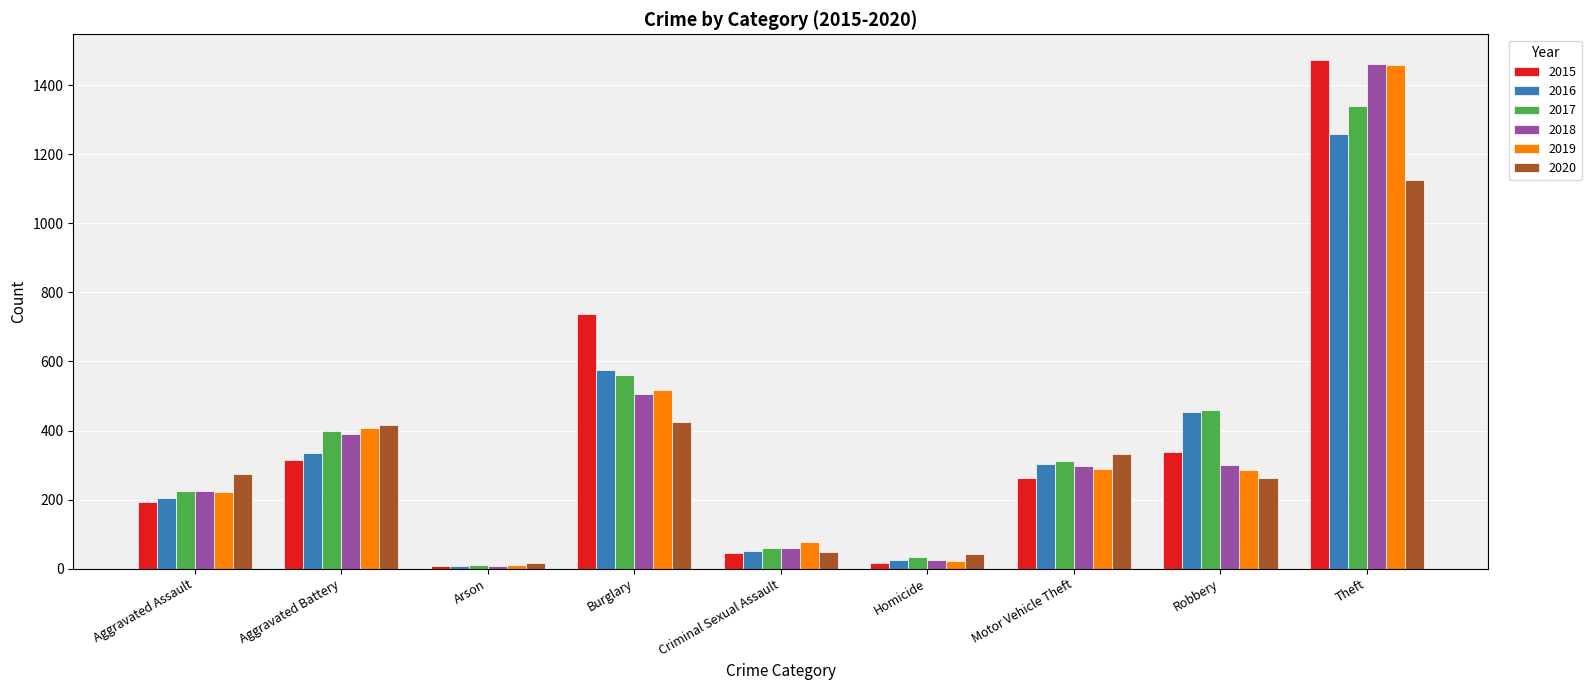

What are all the series names shown in the legend?

2015, 2016, 2017, 2018, 2019, 2020